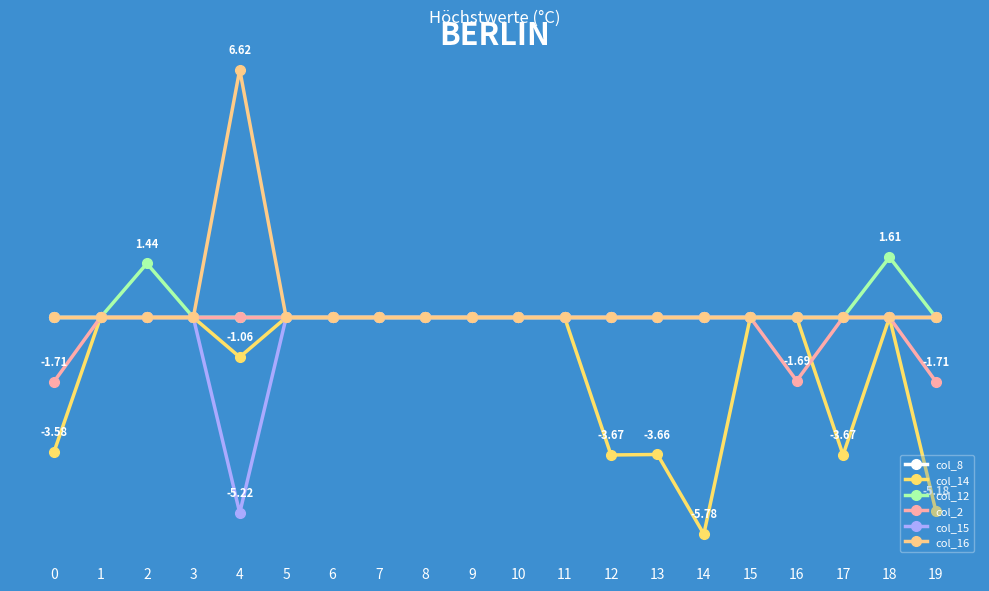

At which label does col_2 reach its peak?

1